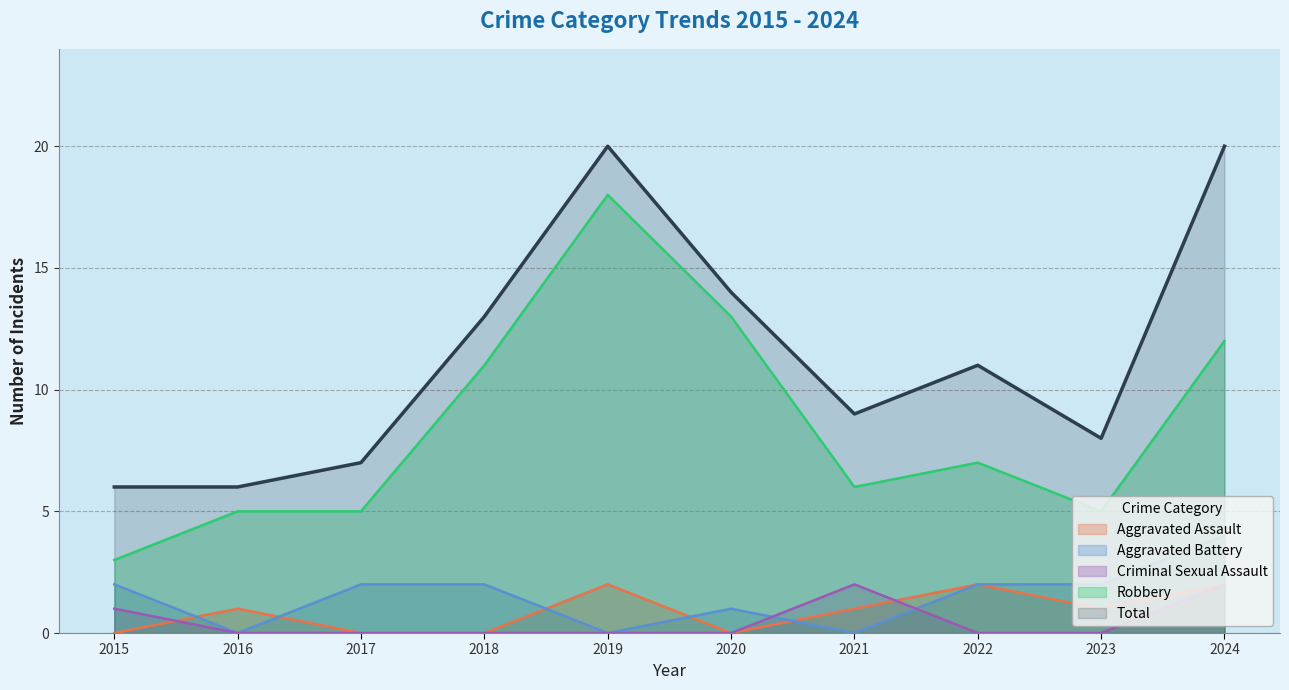

True or false: Robbery and Criminal Sexual Assault cross at least once.

False